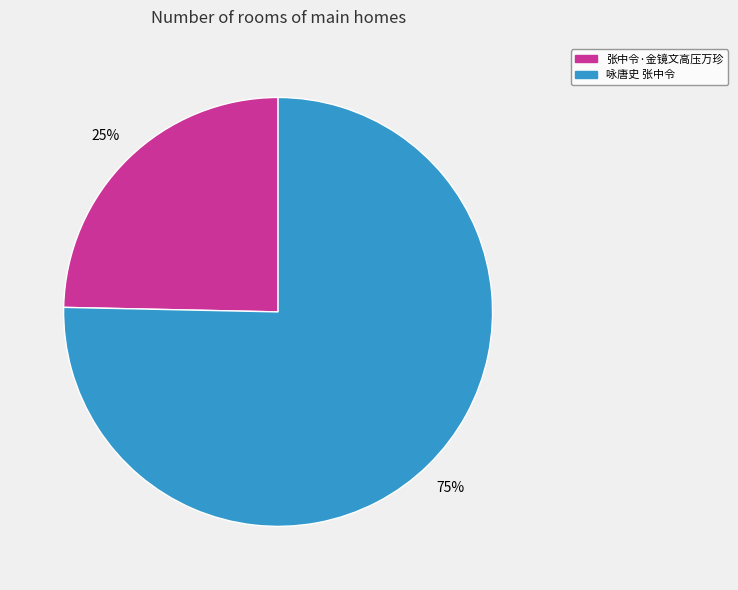

The 咏唐史 张中令 slice represents 75% of the pie. True or false?

True